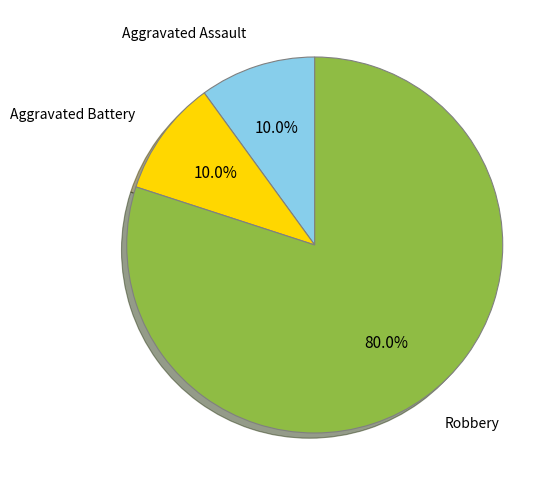

Does any single category account for the majority?

Yes